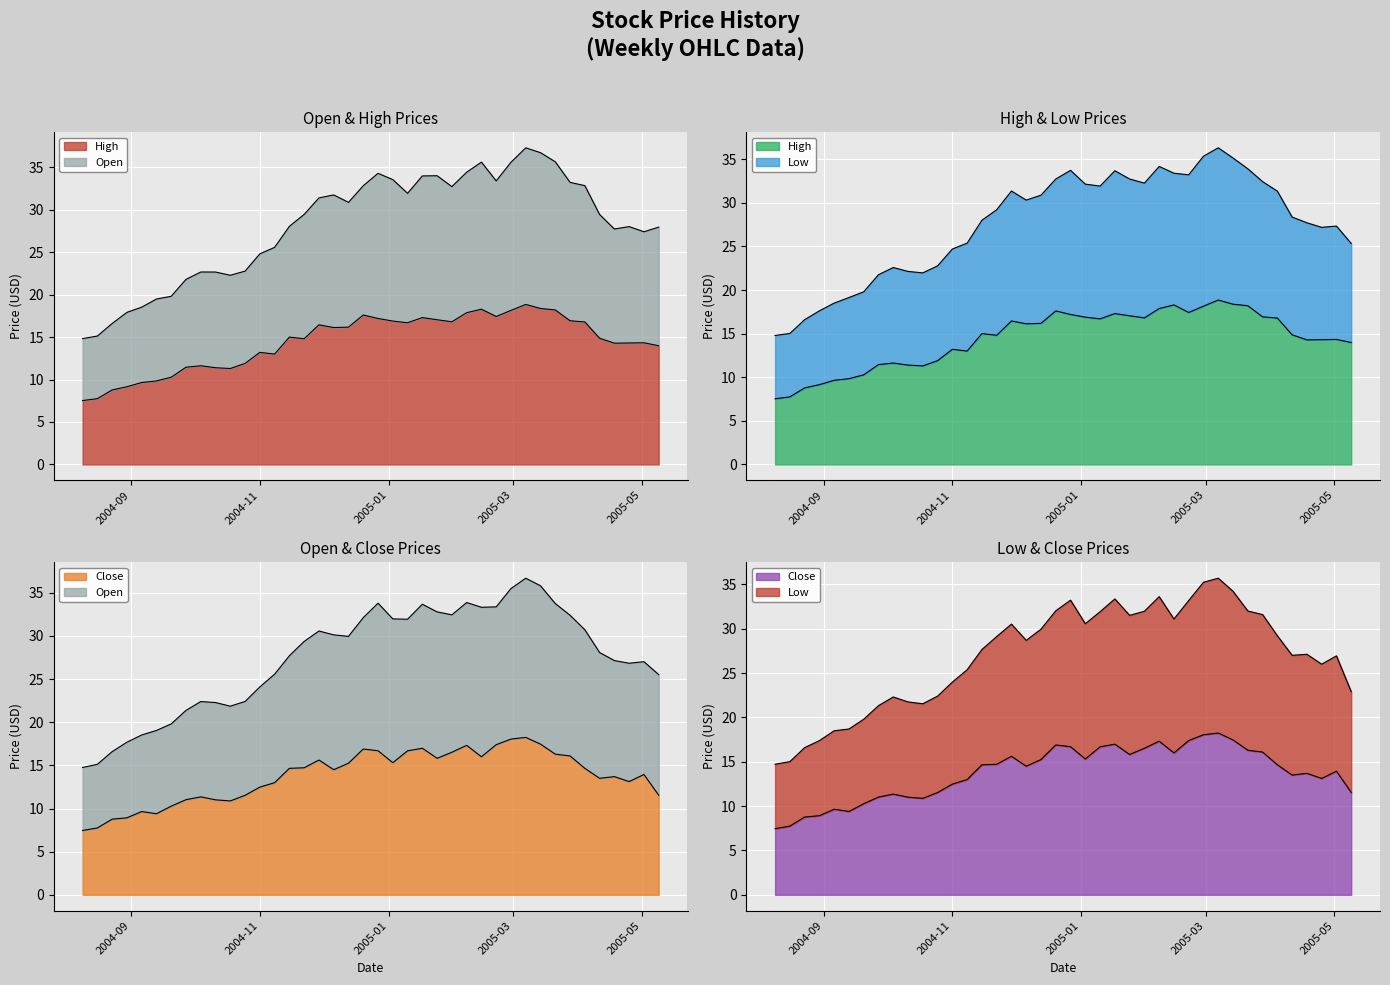

True or false: Open has more than 0 points higher than both neighbors.

True